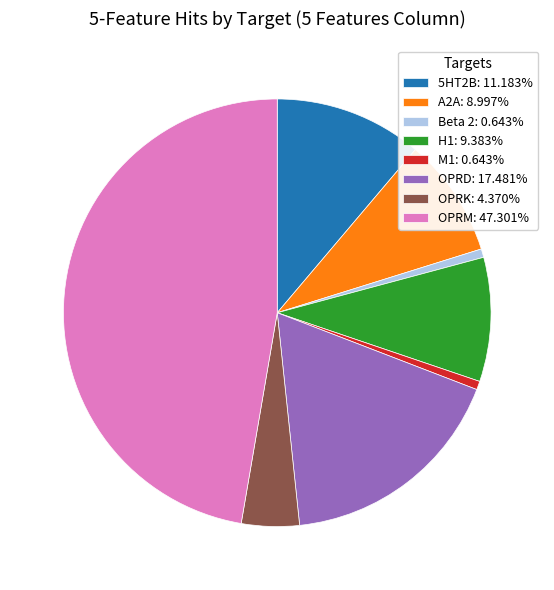

Do Beta 2 and 5HT2B together represent more than half of the pie?

No